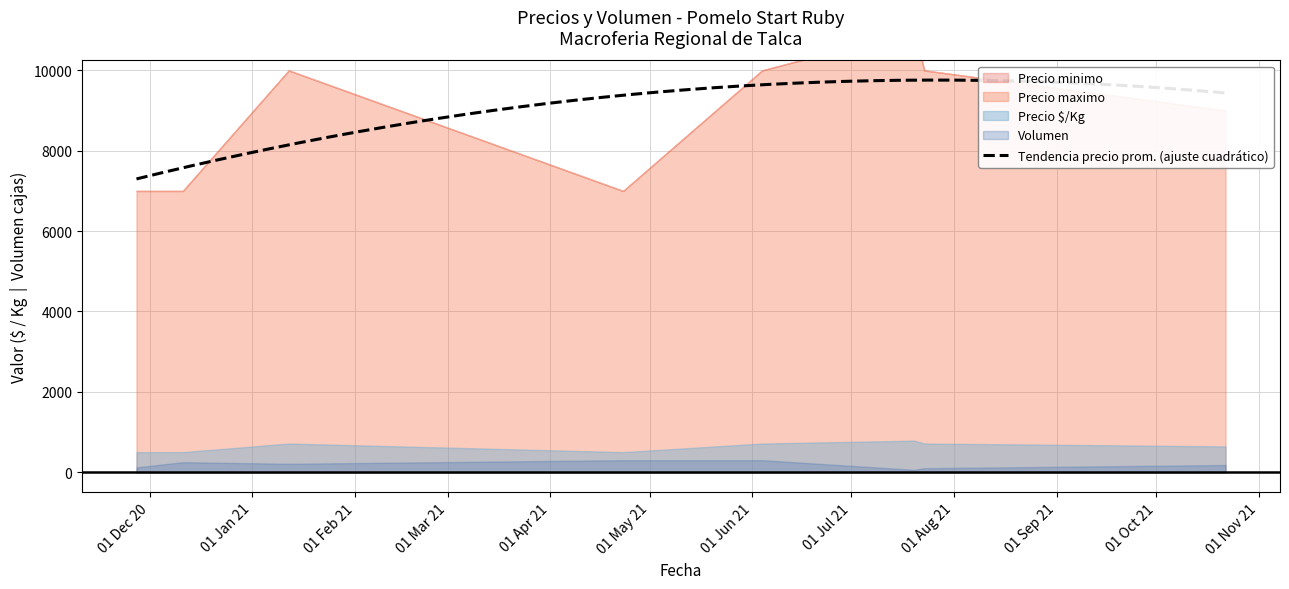

What is the total value across all series at 2021-01-12?

30924